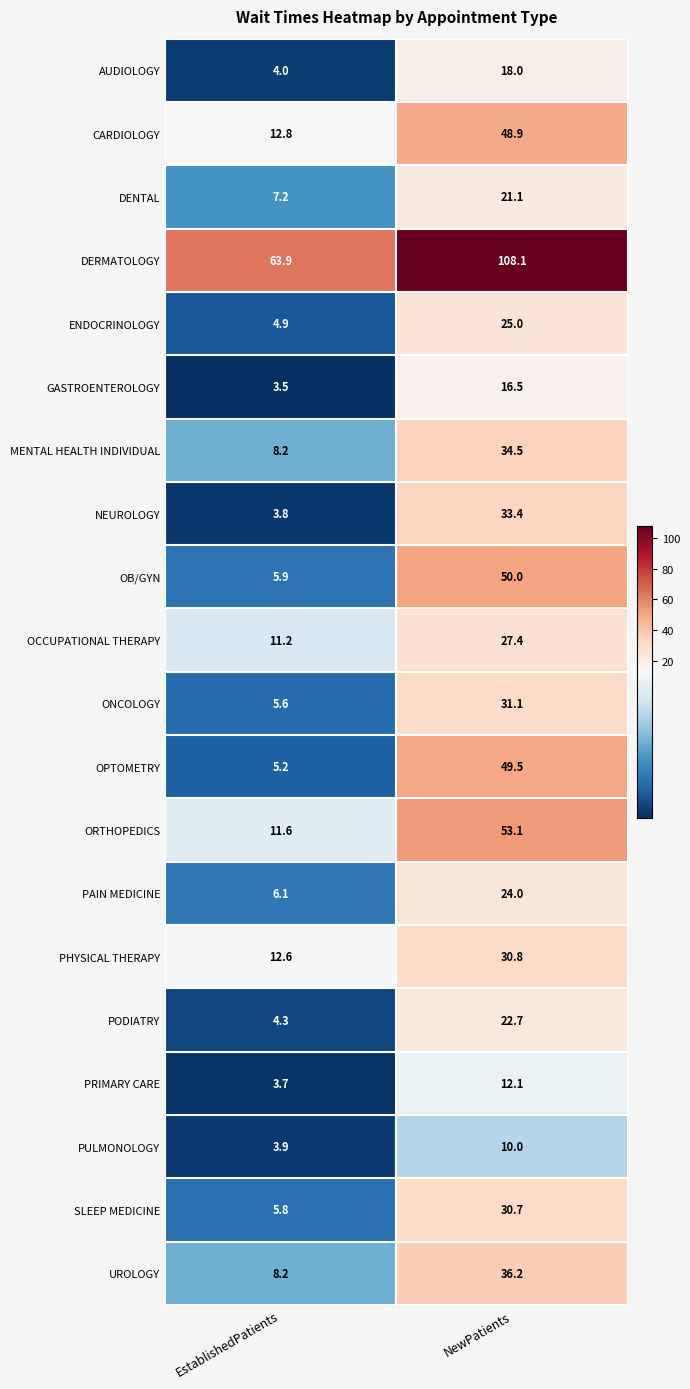

What is the difference between the maximum and minimum values in the ENDOCRINOLOGY series?

20.1